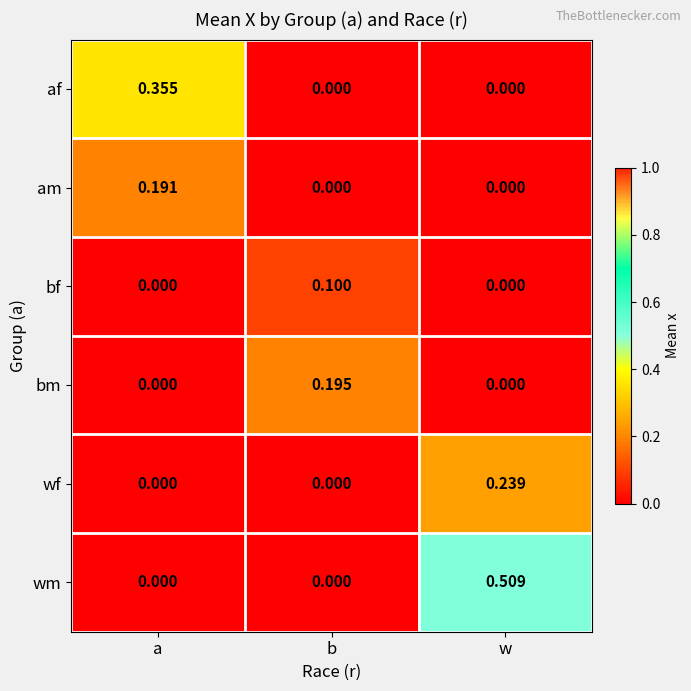

Between b and w, which series saw the biggest shift?

wm